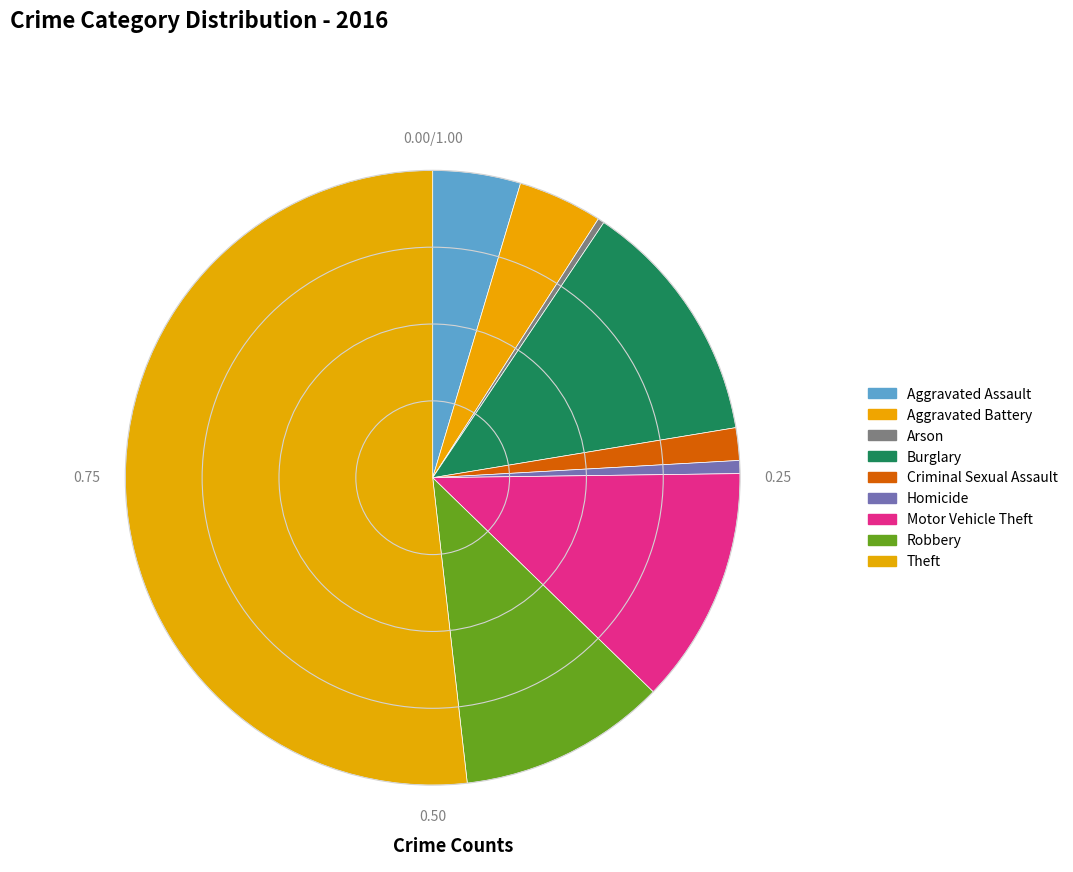

What is the change in value from Aggravated Battery to Robbery?

+38